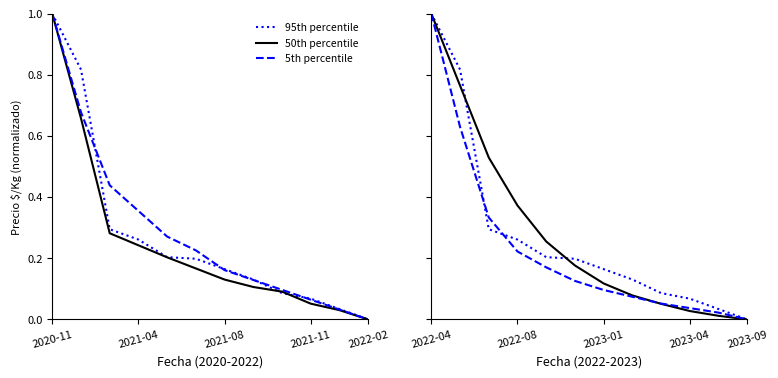

What is the sum of the 95th percentile values at 2022-08 and 2023-04?

0.3